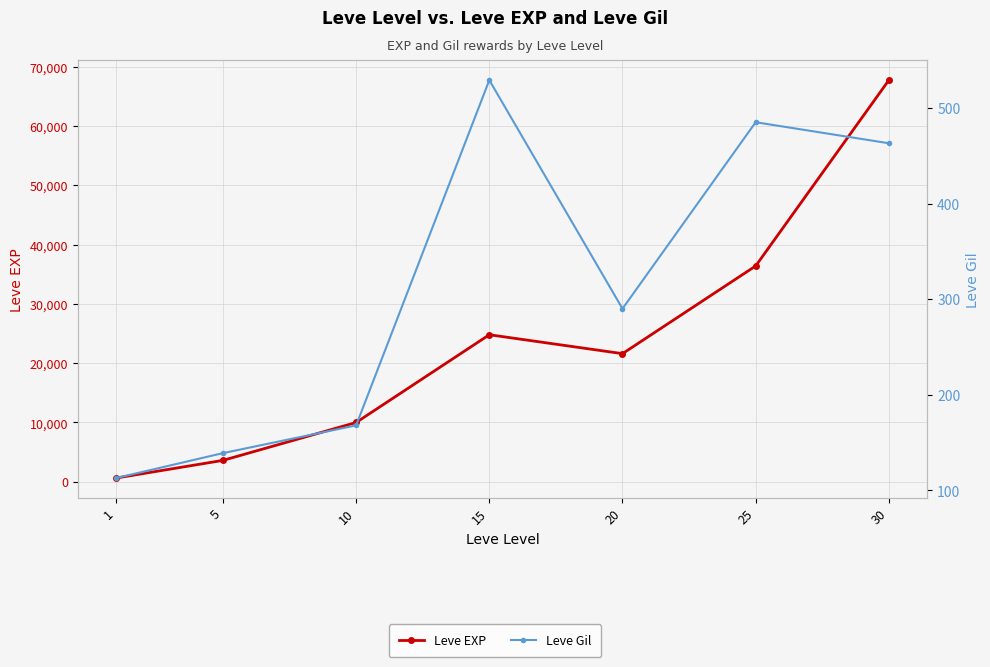

How many interior local peaks does the Leve Gil series have?

2